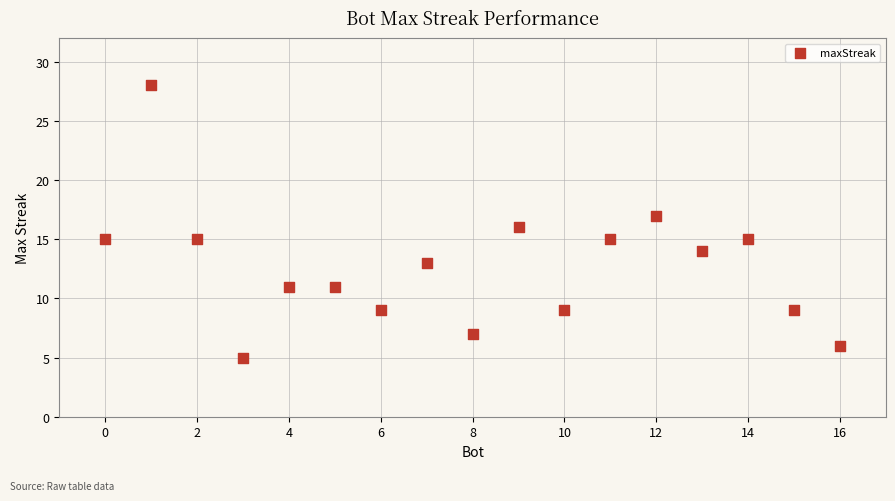

What is the range of Y values (max minus min)?

23